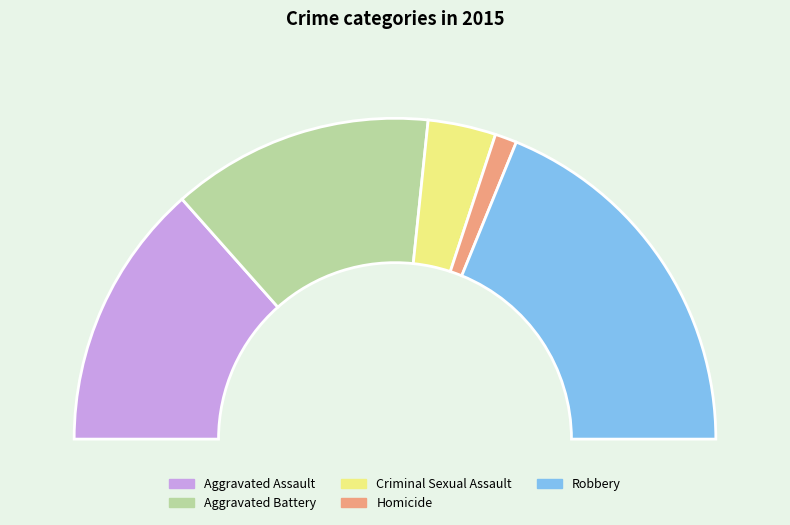

Which has a higher value, Robbery or Homicide?

Robbery